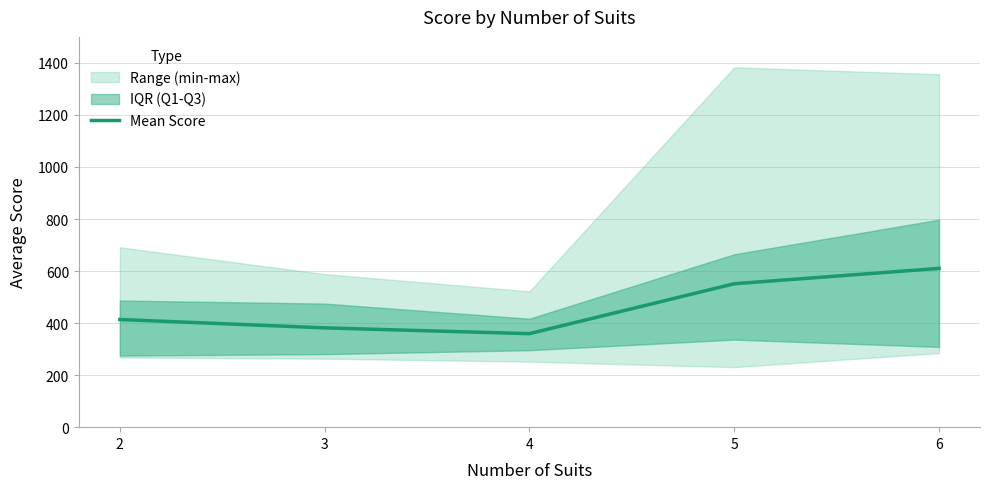

Approximately how many times larger is the value at 5 compared to 2?

1.3